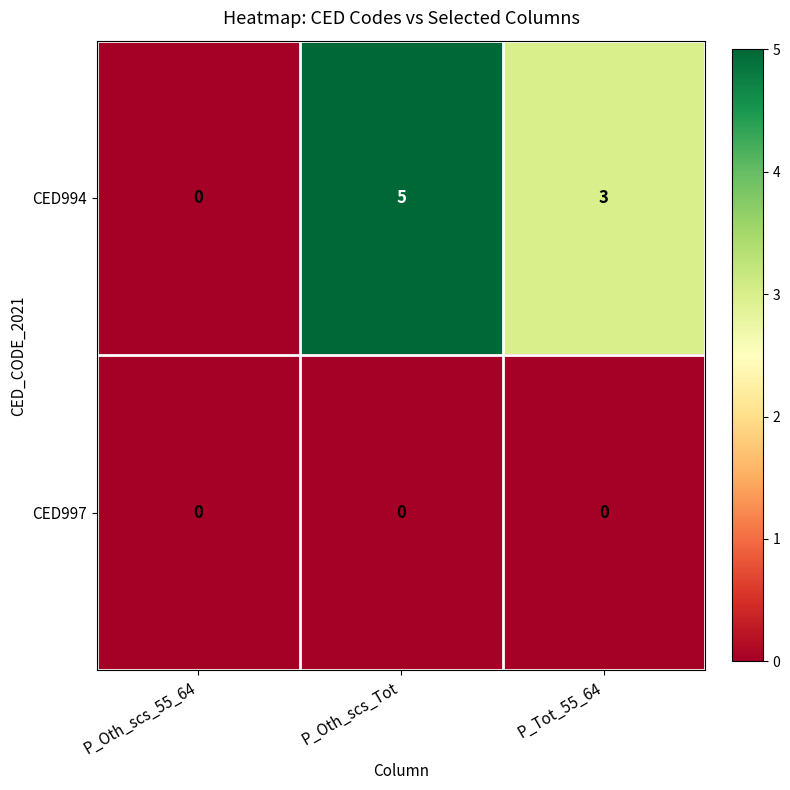

Count the number of categories in the chart.

3